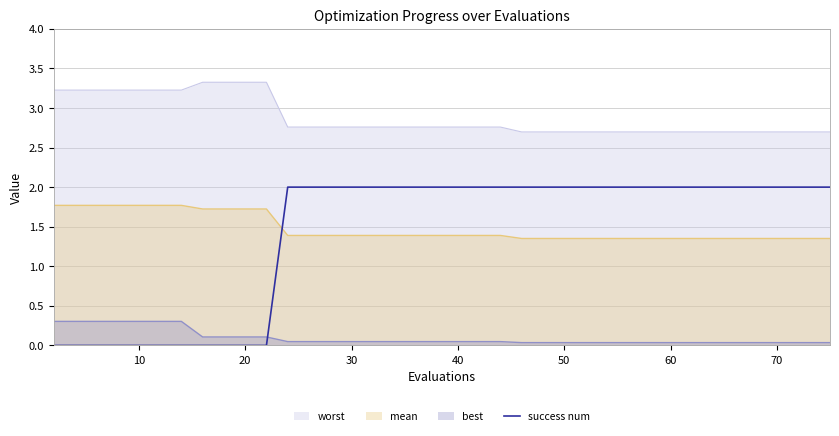

What is the difference between the maximum and minimum values in the worst series?

0.6